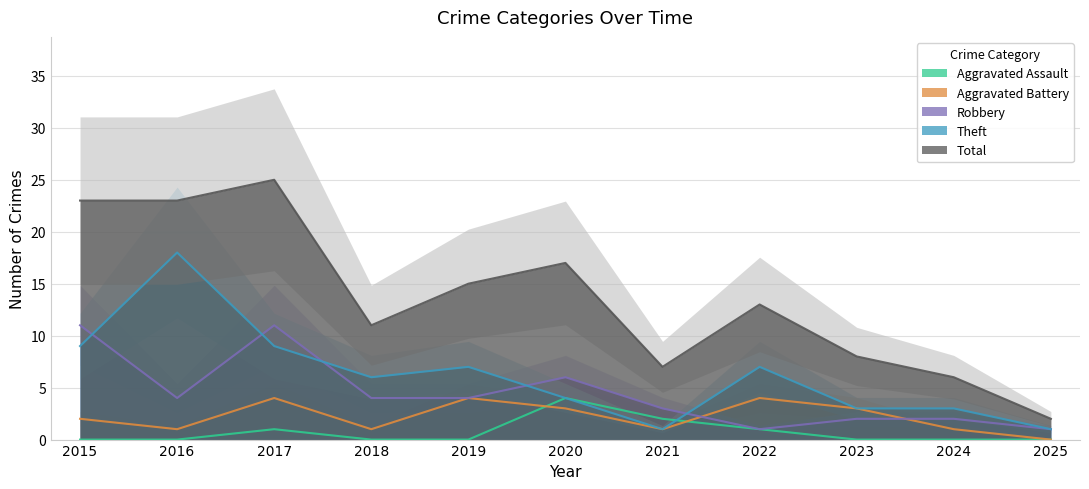

How many data points does each series have?

11